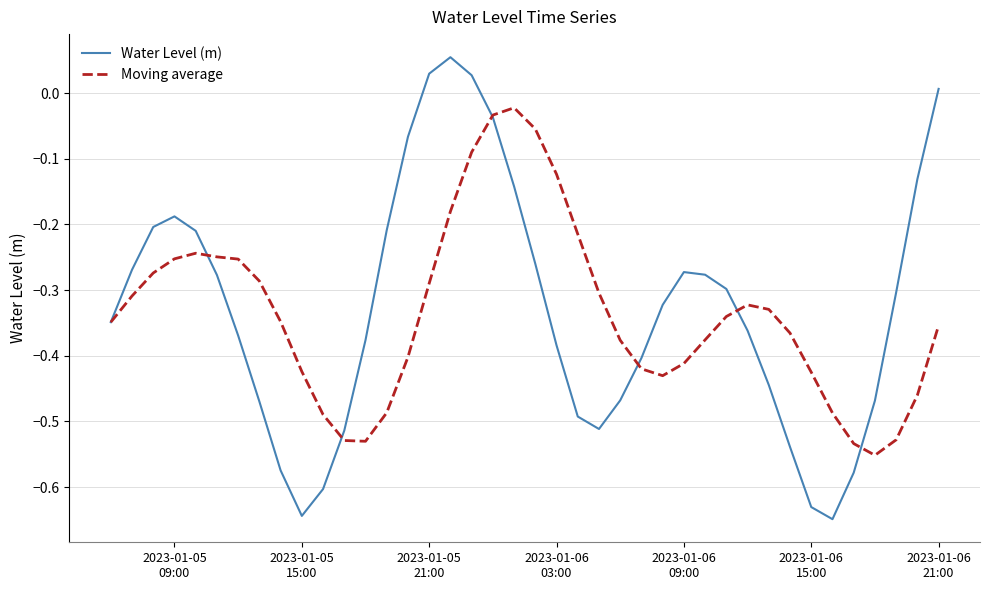

Which series has the largest total across all categories?

Water Level (m)